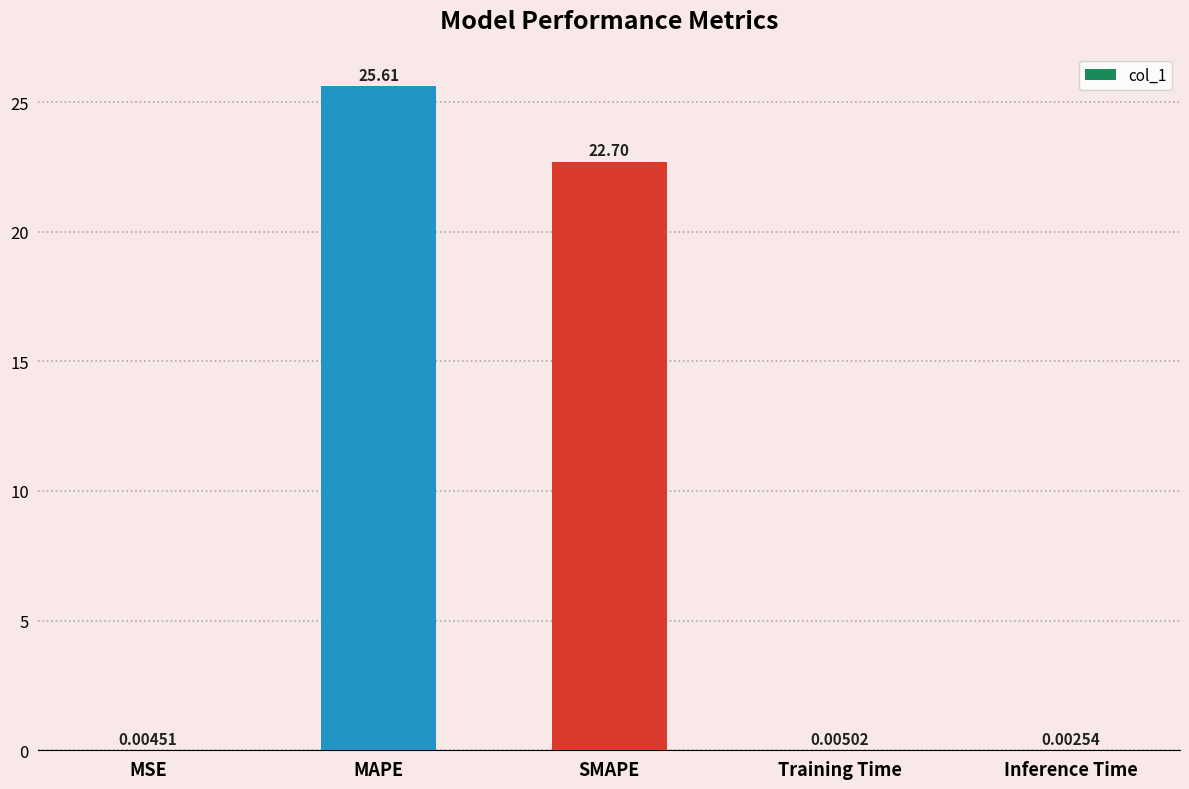

Which has a higher value, SMAPE or Training Time?

SMAPE